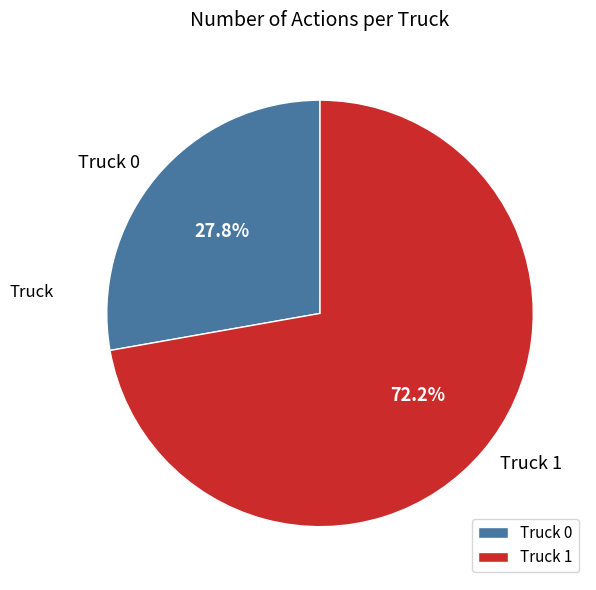

To the nearest percent, what is the combined percentage of Truck 1 and Truck 0?

100%